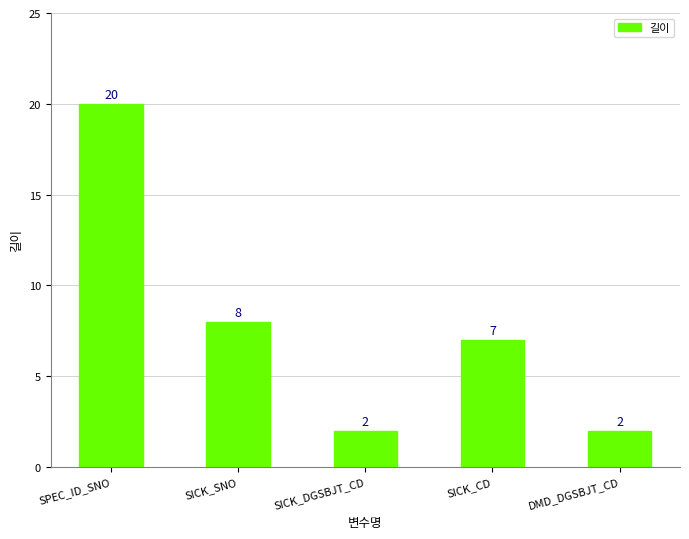

The value at SICK_CD is 7. True or false?

True